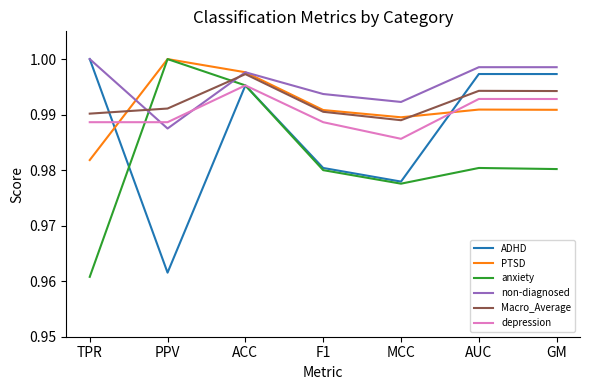

Which series has the largest total across all categories?

non-diagnosed